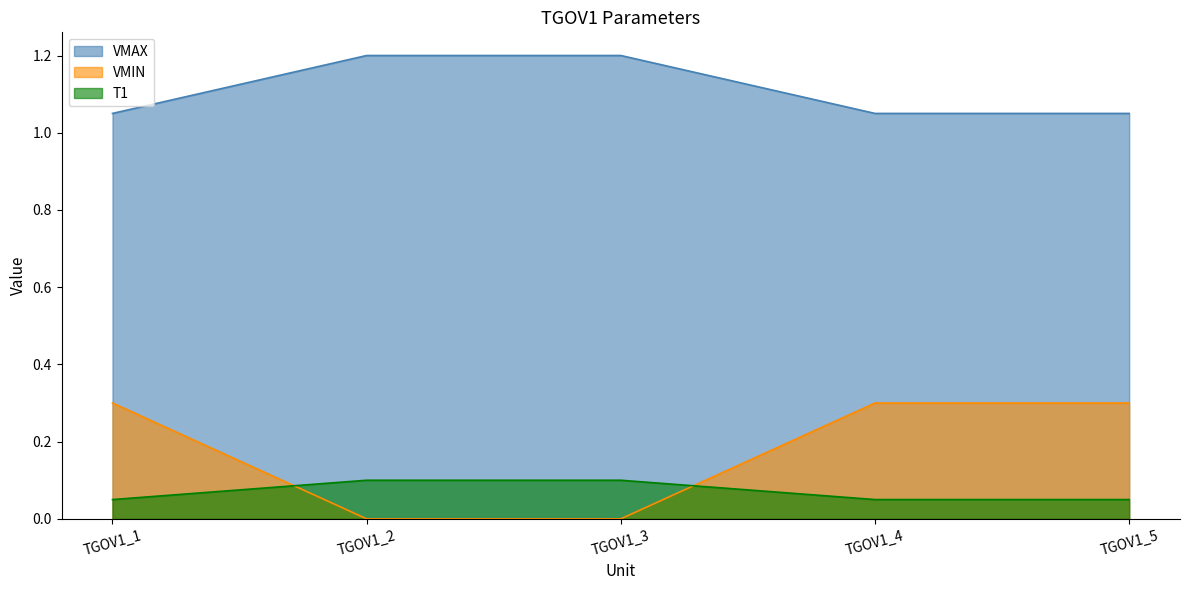

True or false: VMAX and VMIN intersect in this chart.

False